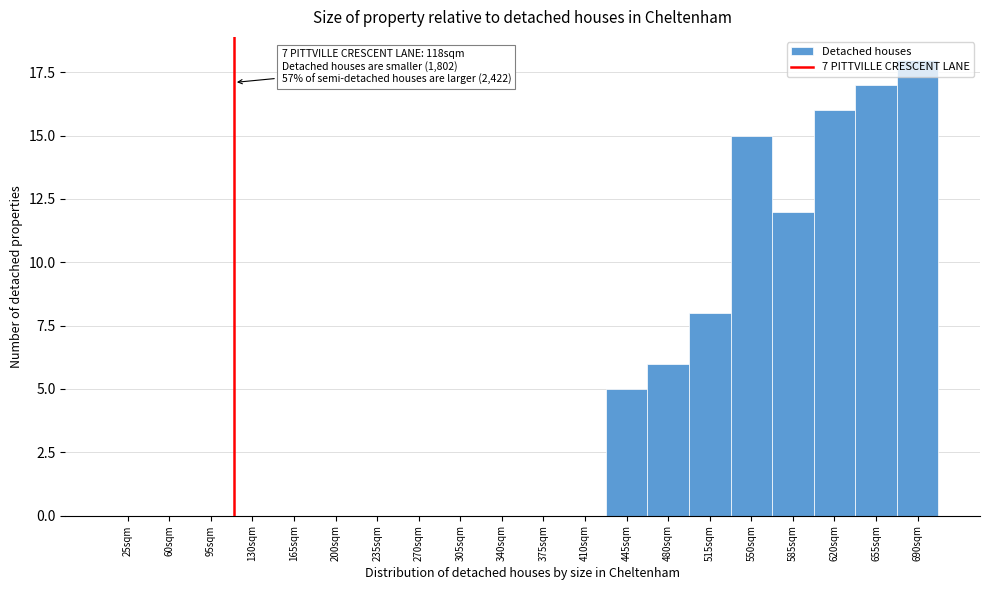

What is the change in value from 130sqm to 585sqm?

+12